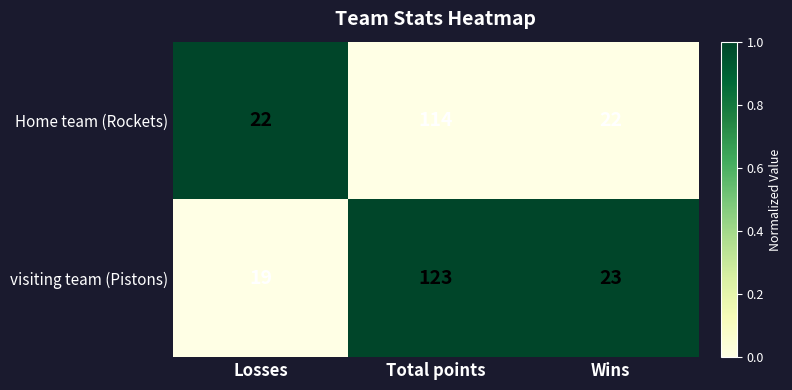

What is the sum of all Home team (Rockets) values?

158